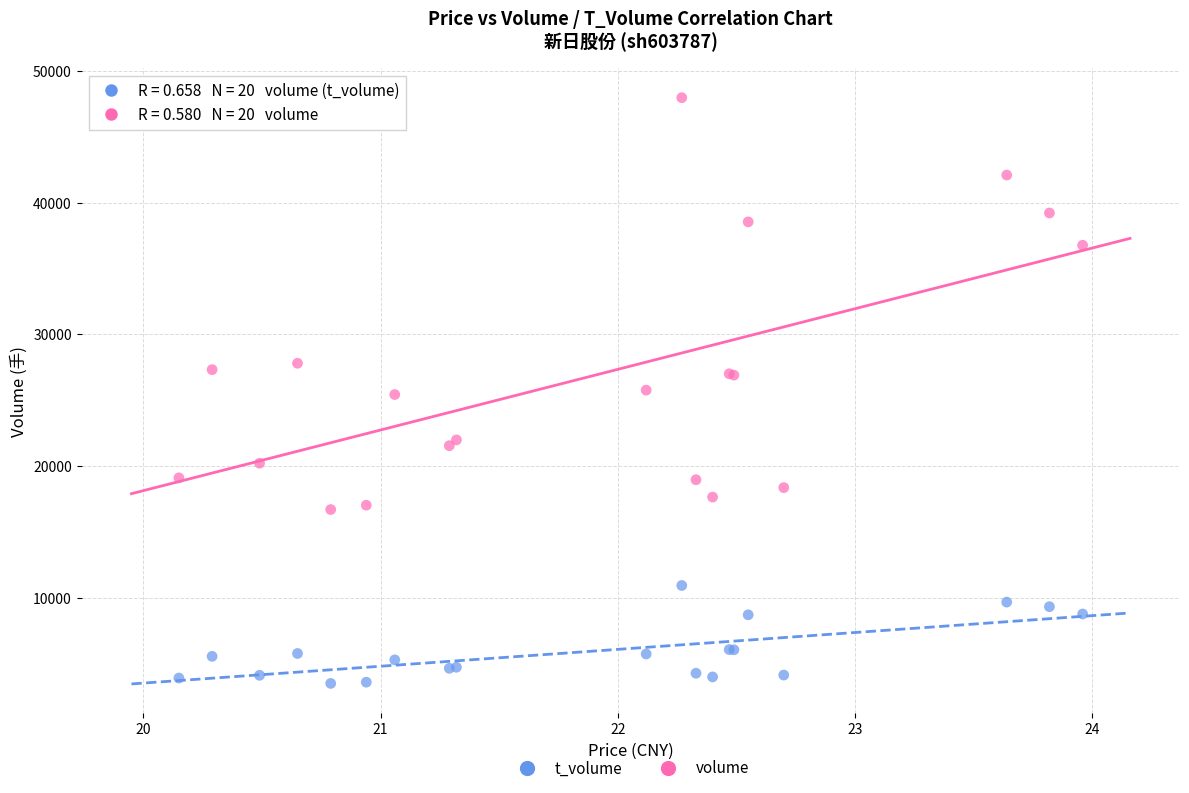

Which series contains the highest Y value?

volume